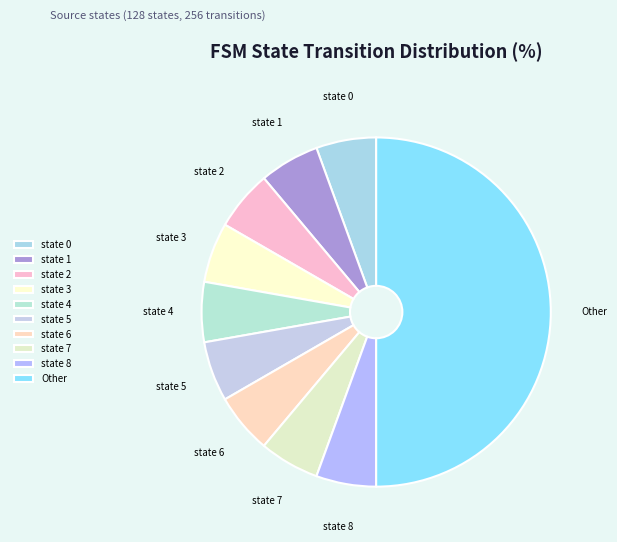

Count the number of slices in the pie.

10